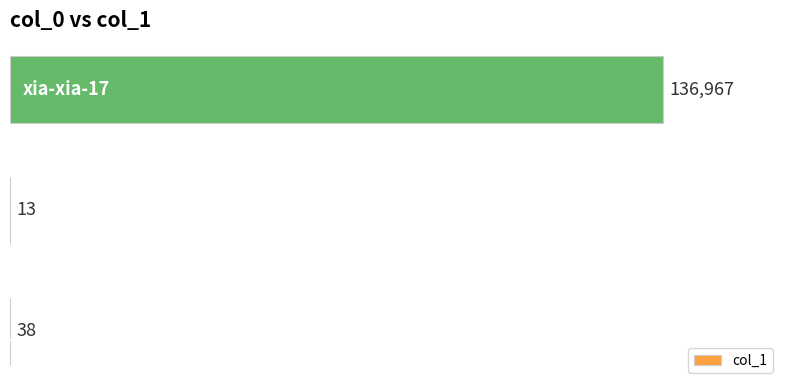

What is the maximum value shown in the chart?

136967